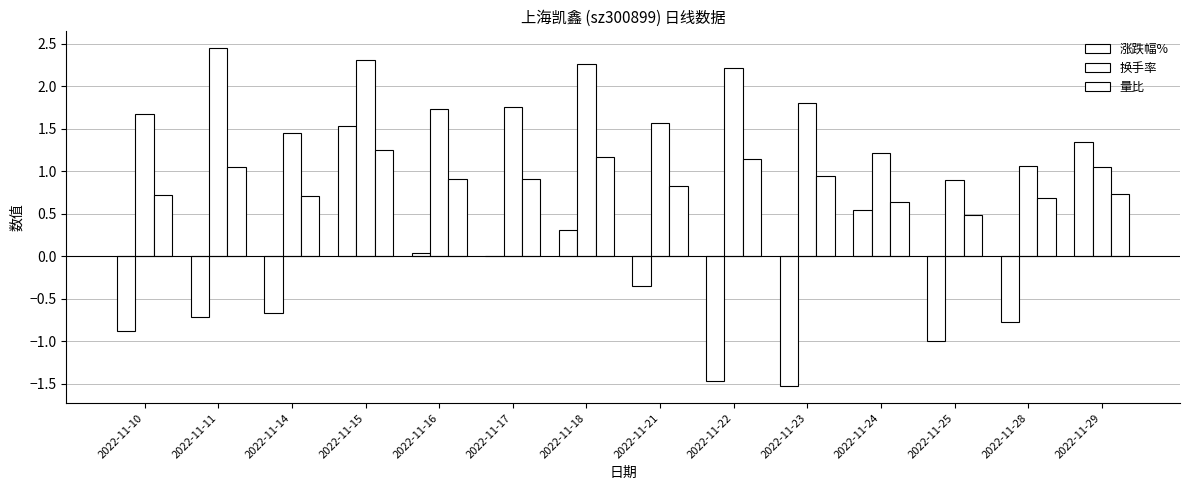

Reading right to left, what are all the values shown in this chart?

涨跌幅%: 1.4	-0.8	-1.0	0.6	-1.5	-1.5	-0.3	0.3	0.0	0.0	1.5	-0.7	-0.7	-0.9
换手率: 1.1	1.1	0.9	1.2	1.8	2.2	1.6	2.3	1.8	1.7	2.3	1.4	2.5	1.7
量比: 0.7	0.7	0.5	0.6	0.9	1.1	0.8	1.2	0.9	0.9	1.2	0.7	1.1	0.7